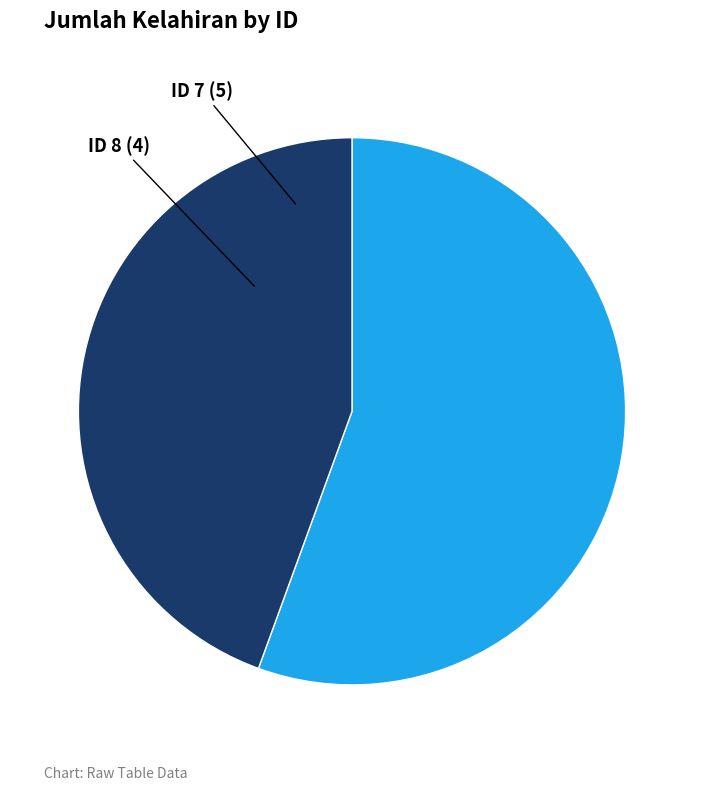

How many slices are in this pie chart?

2